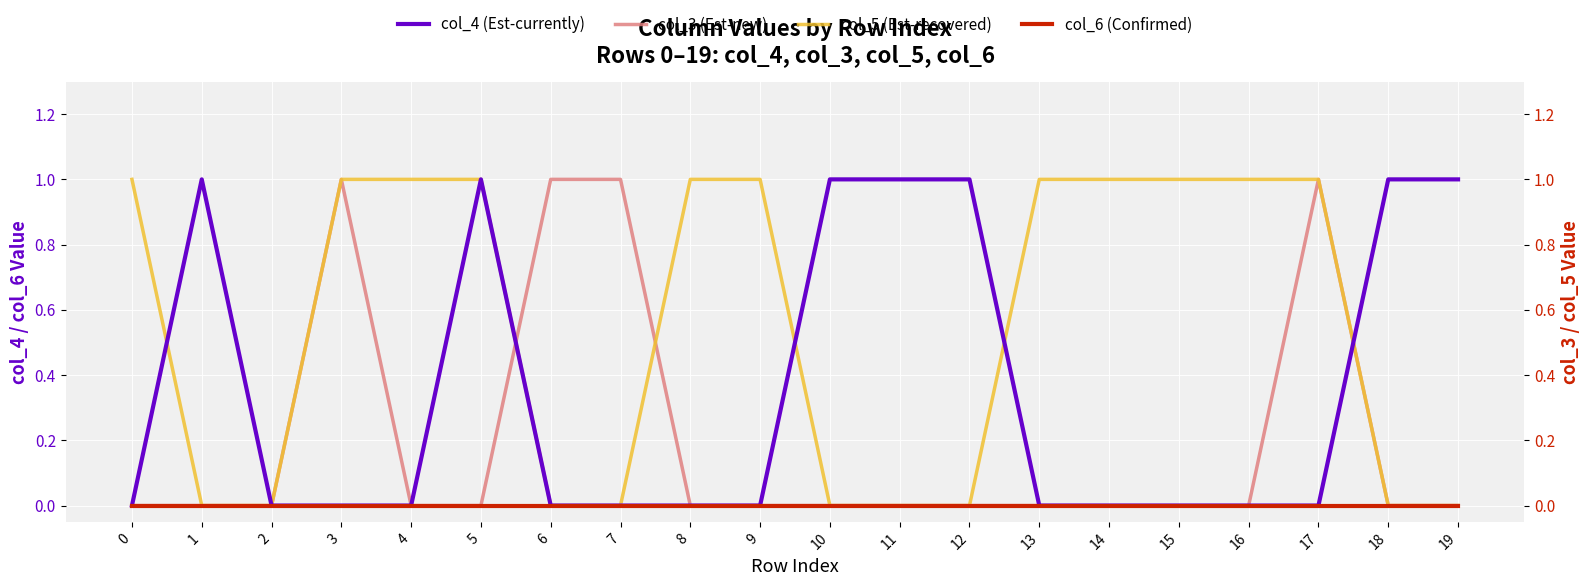

True or false: col_5 has a value of 1 at 13.

True